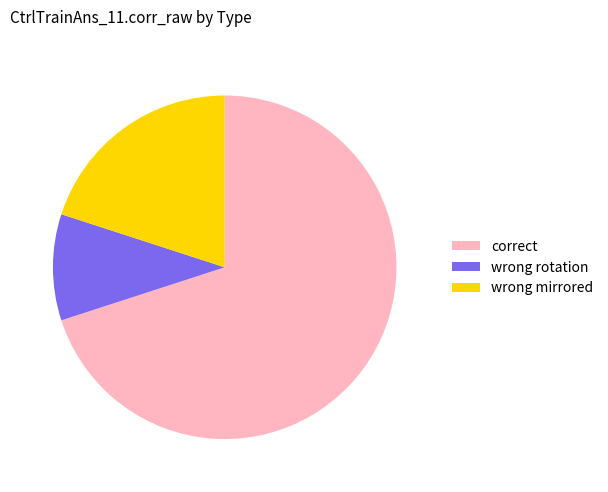

Which has a higher value, wrong mirrored or wrong rotation?

wrong mirrored